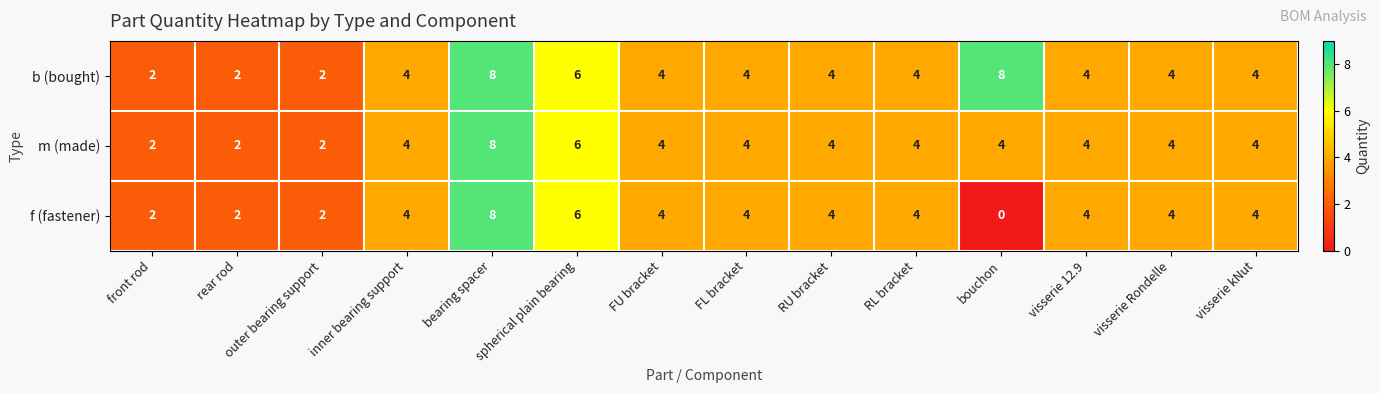

The value of m (made) at FU bracket is 4. True or false?

True